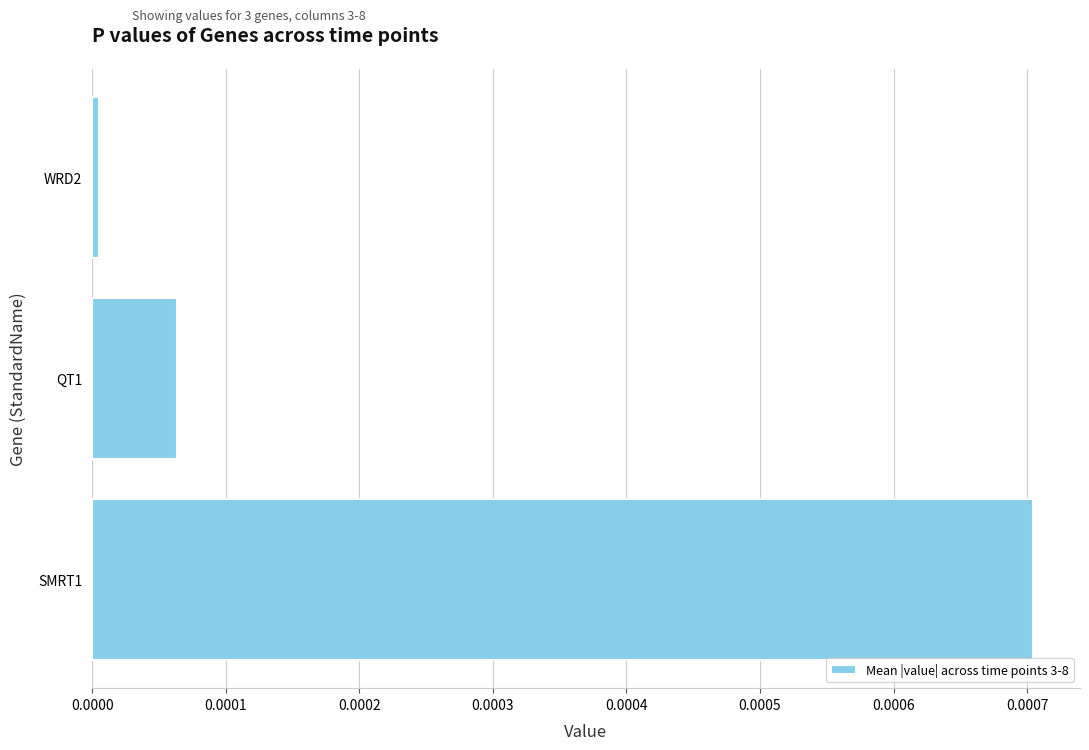

List the labels in order of value, smallest first.

WRD2, QT1, SMRT1